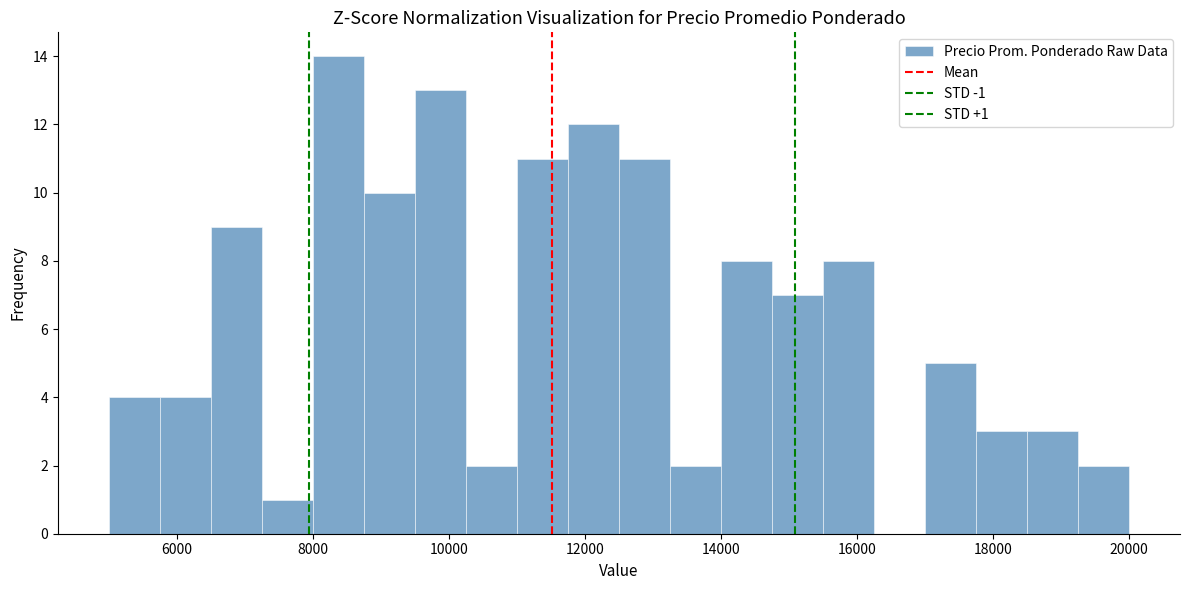

Around what value on the x-axis is the tallest bar? Give the approximate position of its centre, as read against the axis.

8400